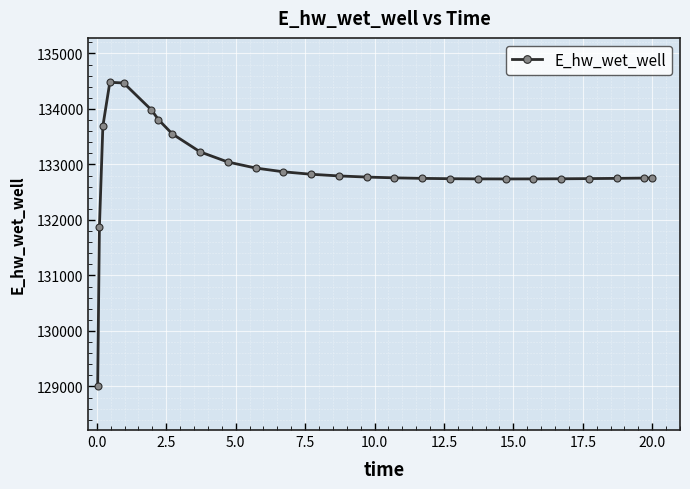

What is the value of the 4th point from the left?

134481.0